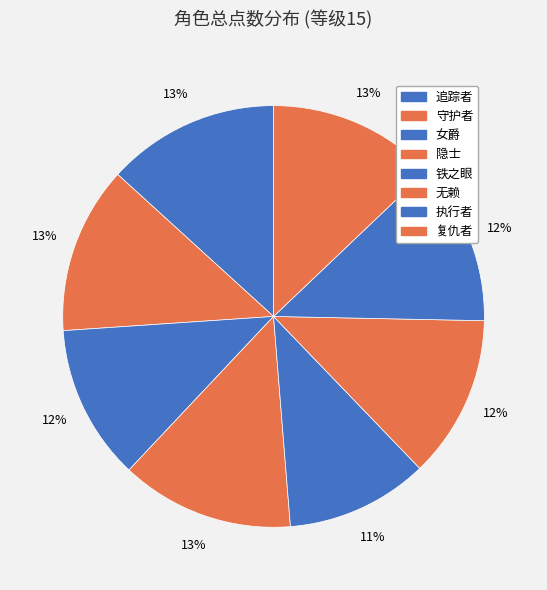

How many slices are in this pie chart?

8